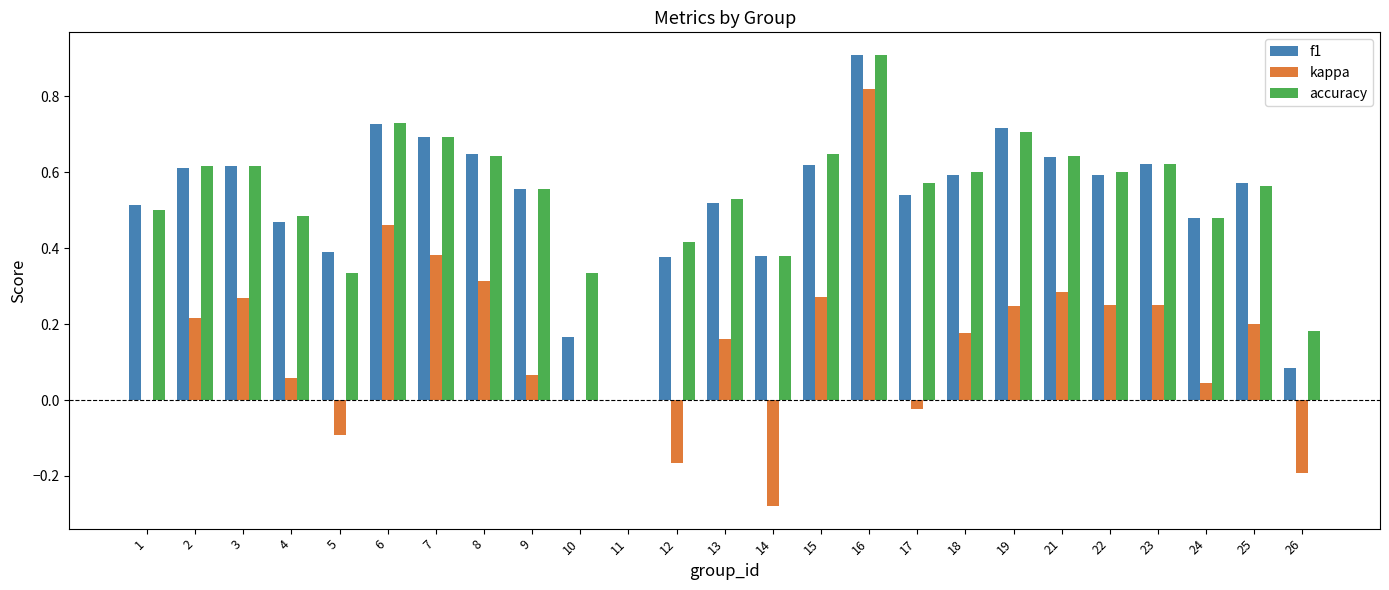

What are all the series names shown in the legend?

f1, kappa, accuracy